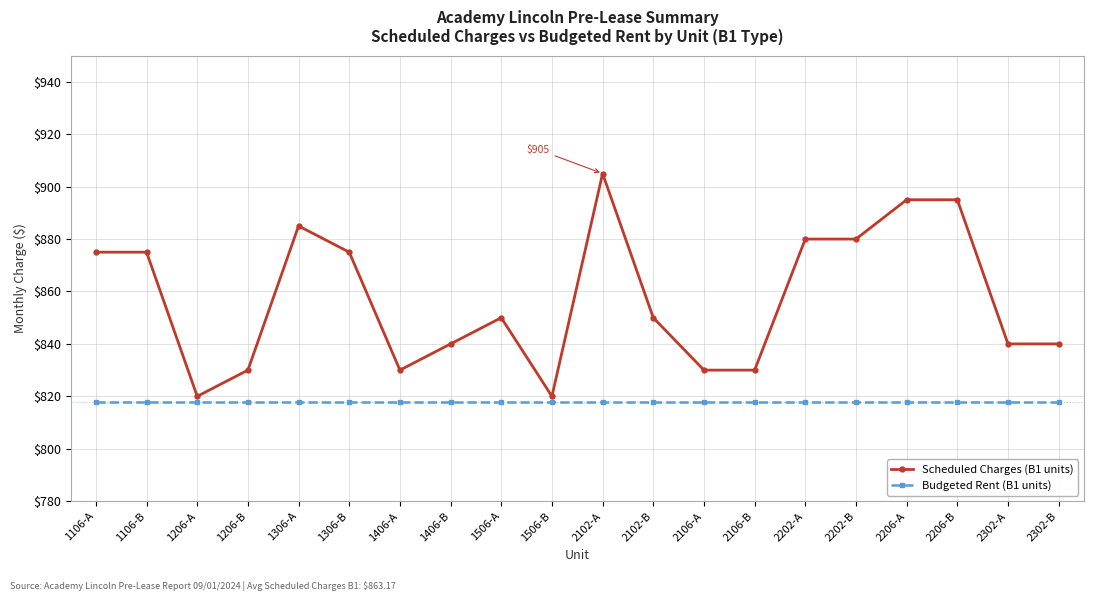

True or false: Scheduled Charges (B1 units) and Budgeted Rent (B1 units) cross at least once.

False